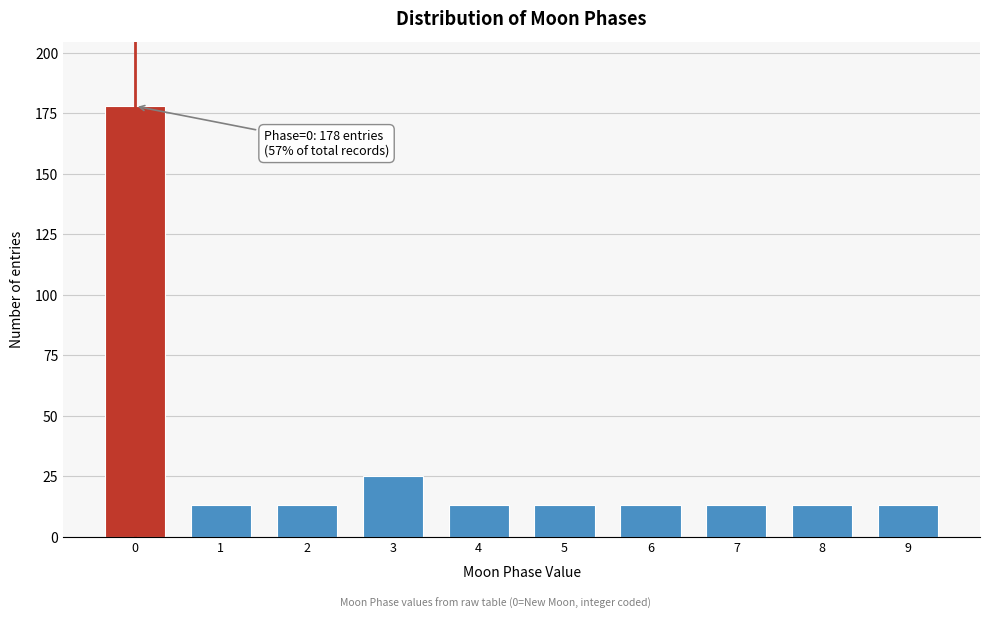

Reading left to right, list all the values displayed in this chart.

178	13	13	25	13	13	13	13	13	13